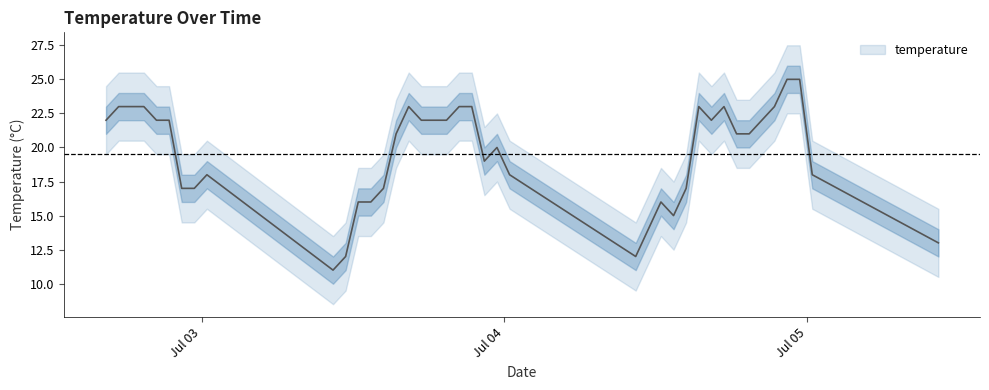

How many values are below 21?

18